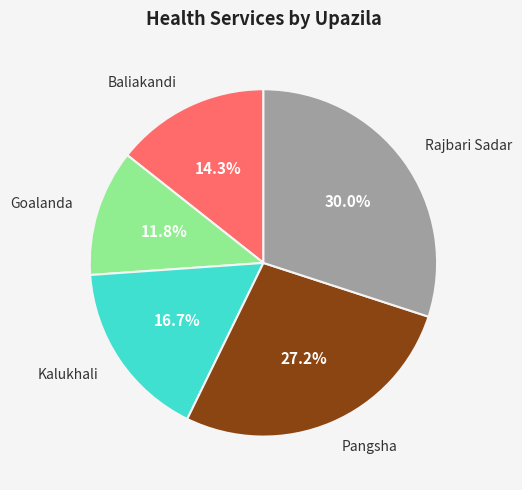

How many segments does this pie chart have?

5